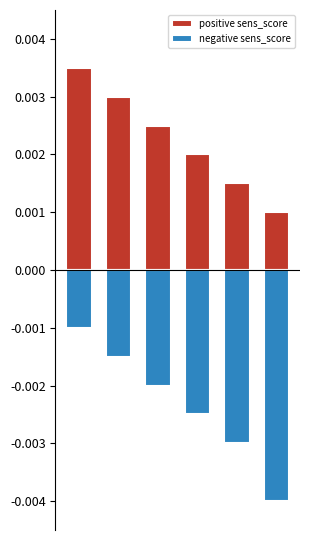

How many bars are there in each group?

2